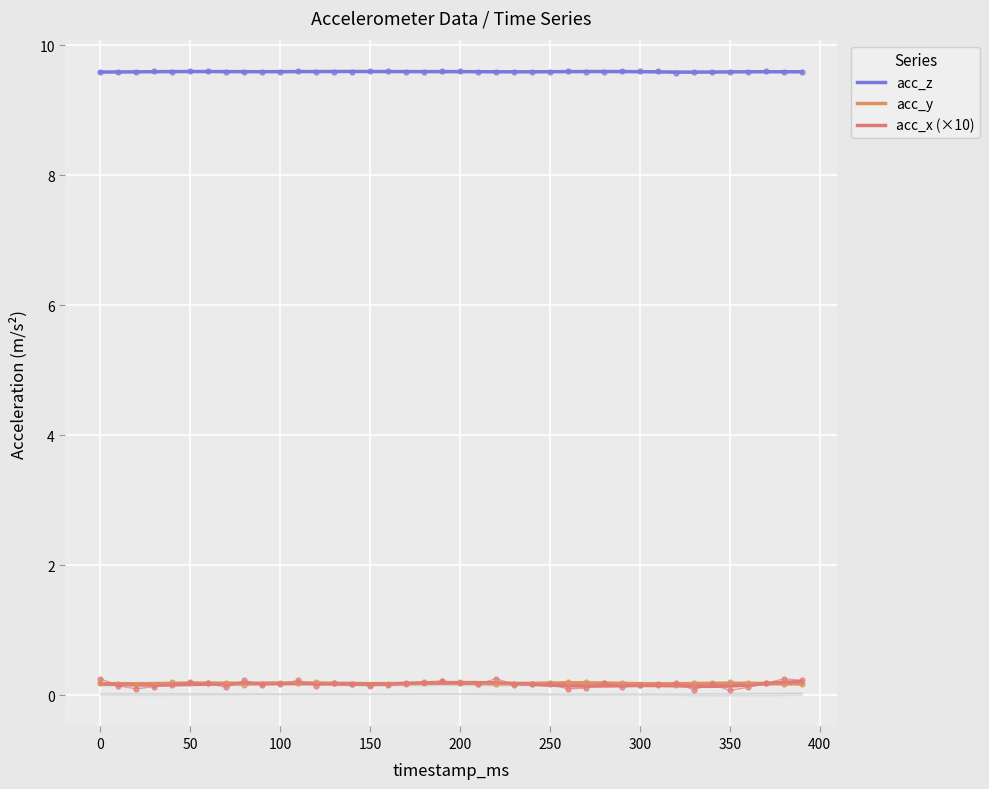

What is the maximum value shown in the chart?

9.6